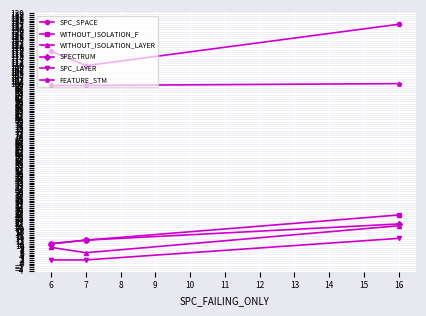

The SPC_LAYER series shows 2 at 6. True or false?

True